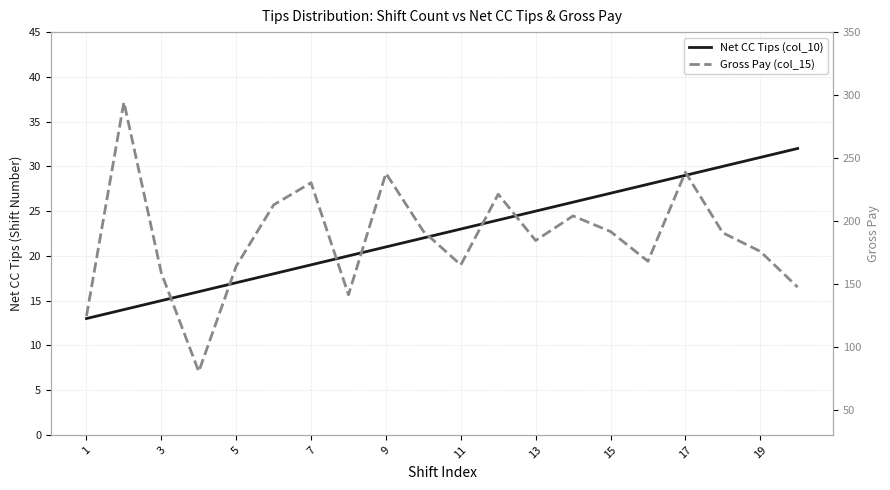

Does the chart display data point markers on the line(s)?

No